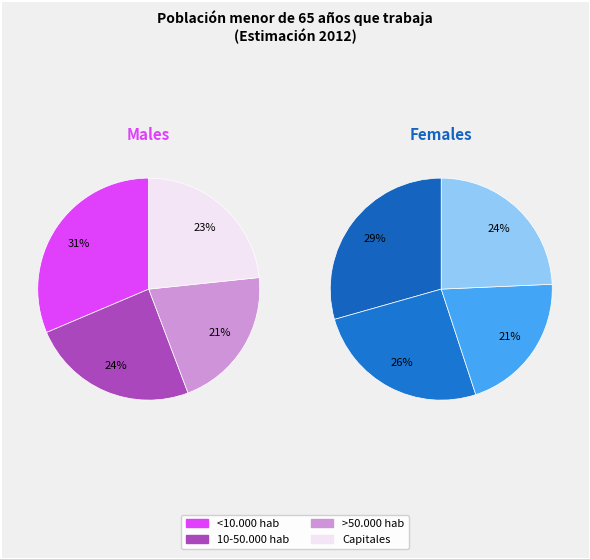

Which has a higher value, Capitales or <10.000 hab?

<10.000 hab